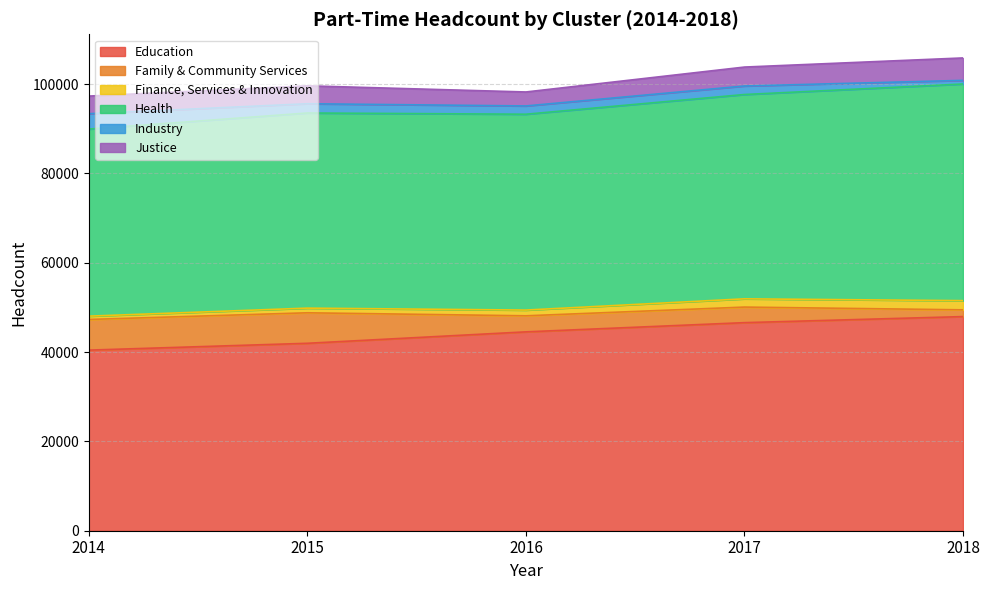

The Family & Community Services series shows 6212 at 2016. True or false?

False